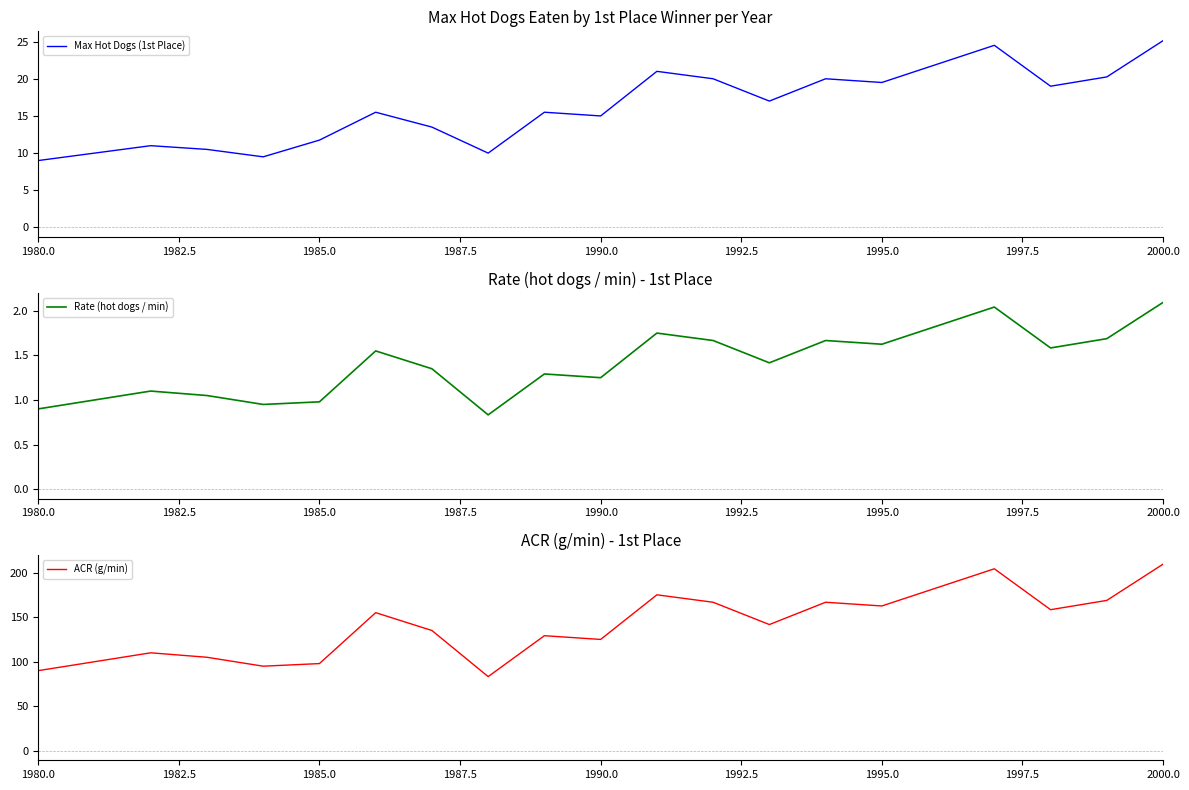

What is the minimum value for Max Hot Dogs (1st Place)?

9.0